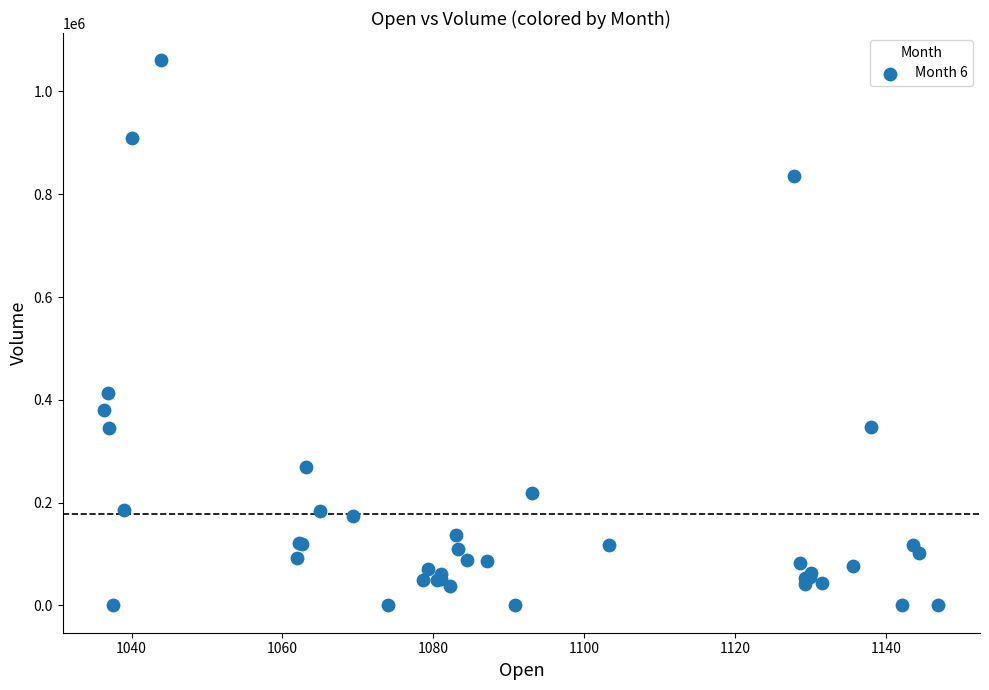

What Y value in the scatter plot is closest to 530291?

413717